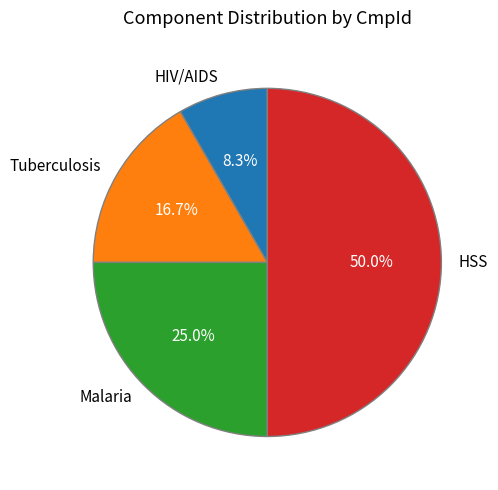

Is the sum of Malaria and HSS greater than half?

Yes